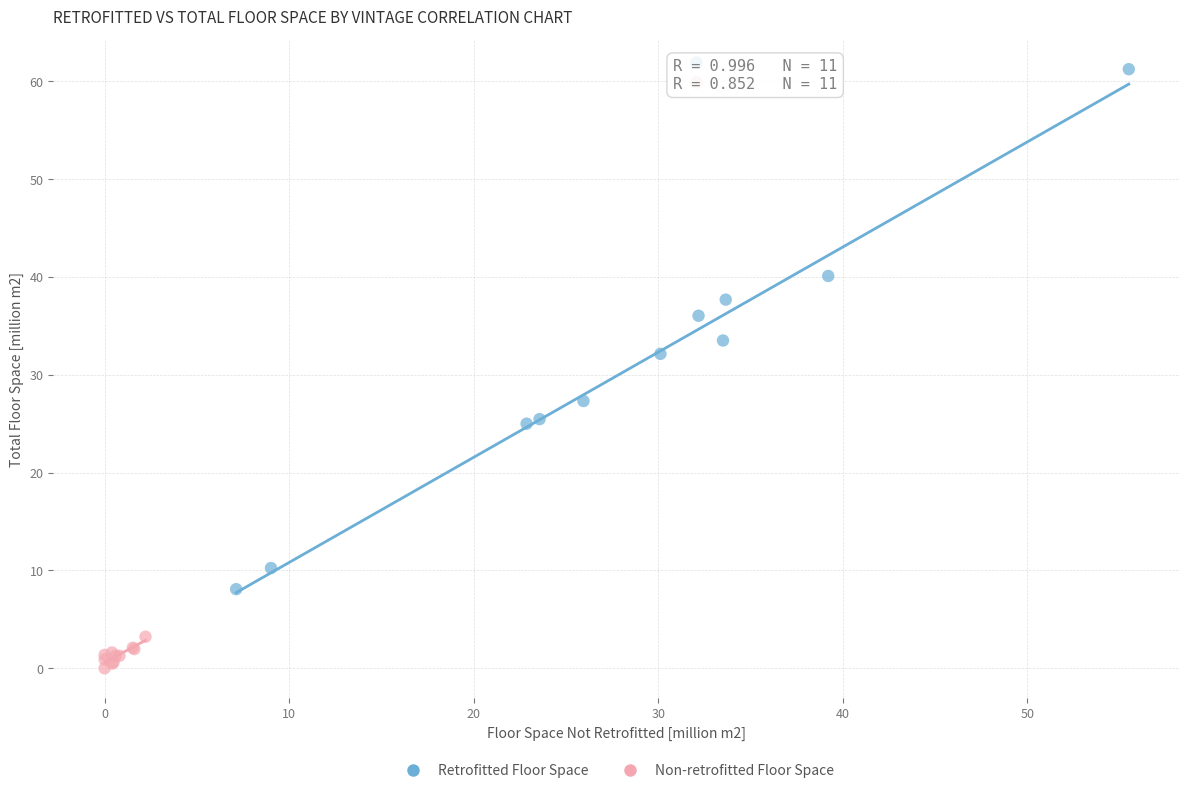

Which series contains the lowest Y value?

Non-retrofitted Floor Space